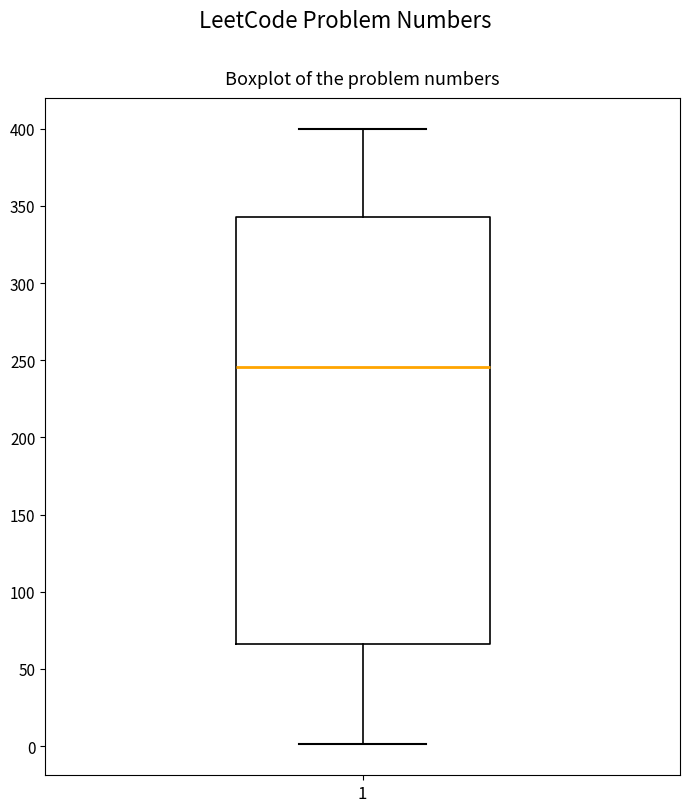

Where is the lower edge of the box at x = 1 on the y-axis? The values are not printed on the chart, so give them approximately, as read against the axis.

65